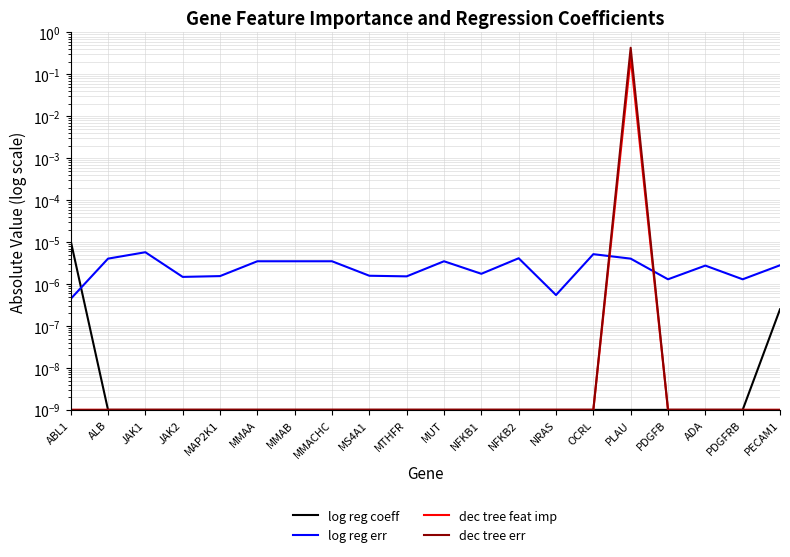

Is it true that dec tree err equals 0.4 at PLAU?

True